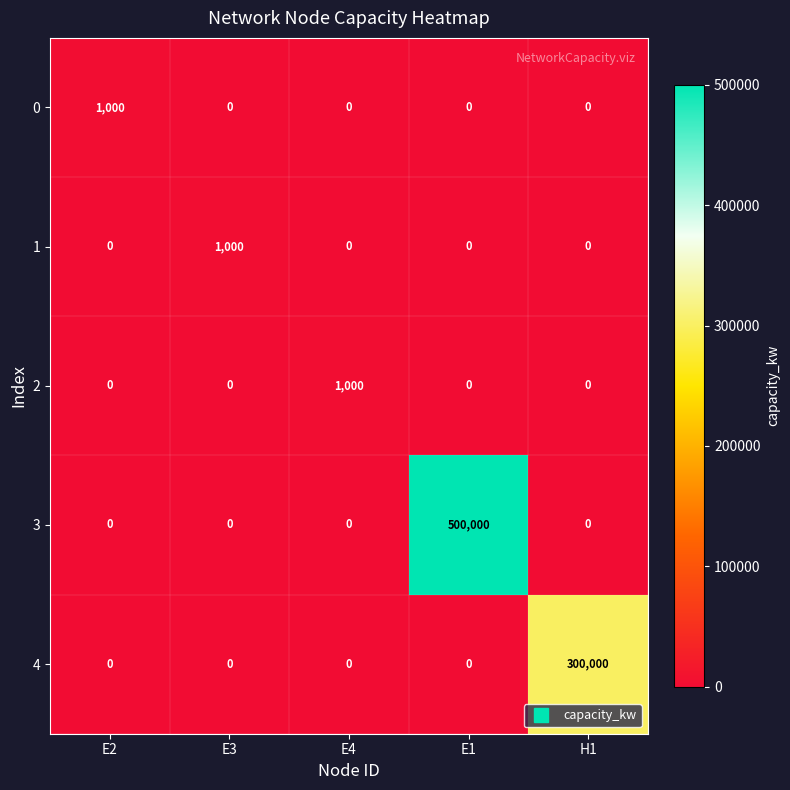

Reading right to left, list all the values displayed in this chart.

0: 0	0	0	0	1000
1: 0	0	0	1000	0
2: 0	0	1000	0	0
3: 0	500000	0	0	0
4: 300000	0	0	0	0